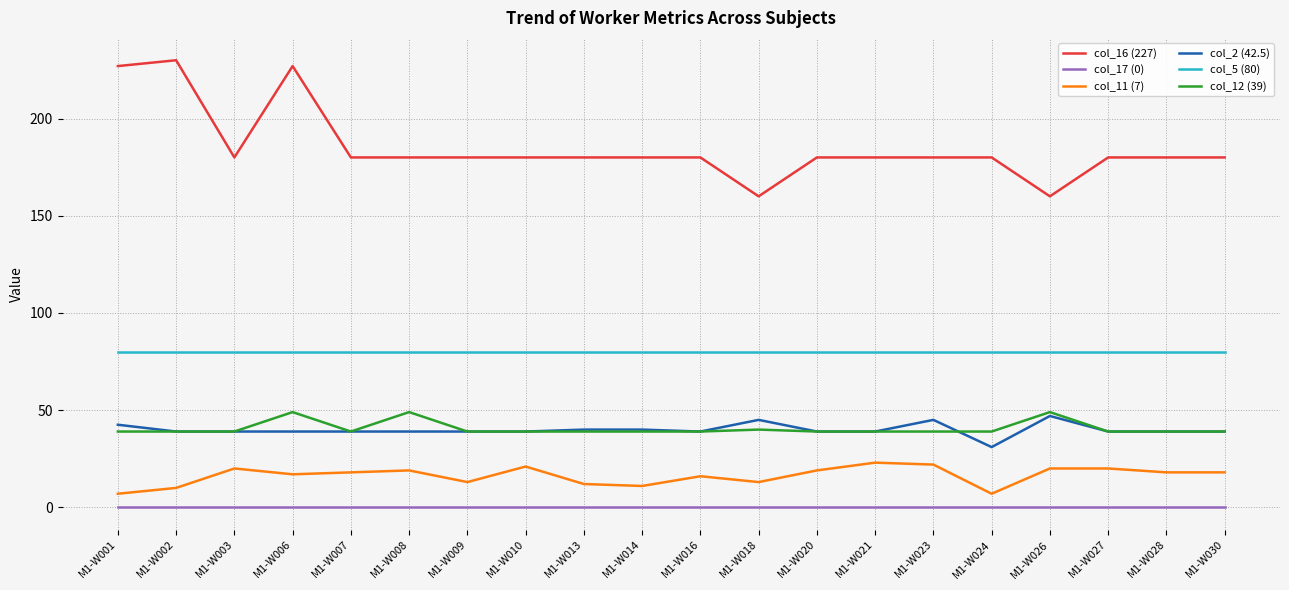

What is the total value across all series at M1-W016?

354.0